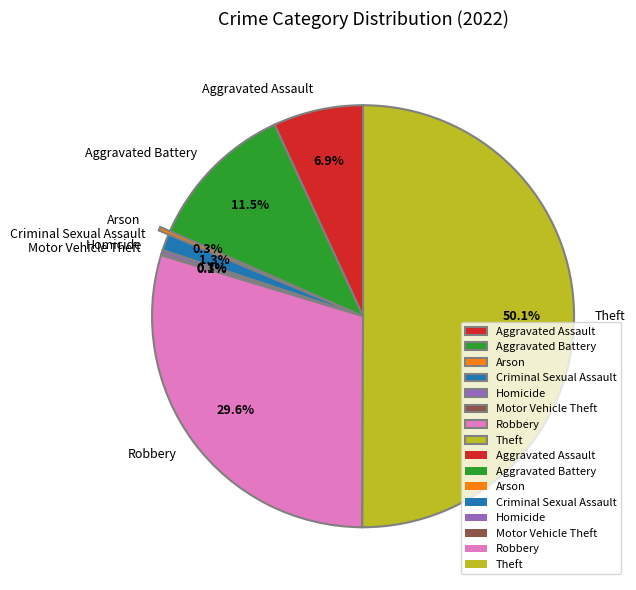

Which slice is the largest?

Theft